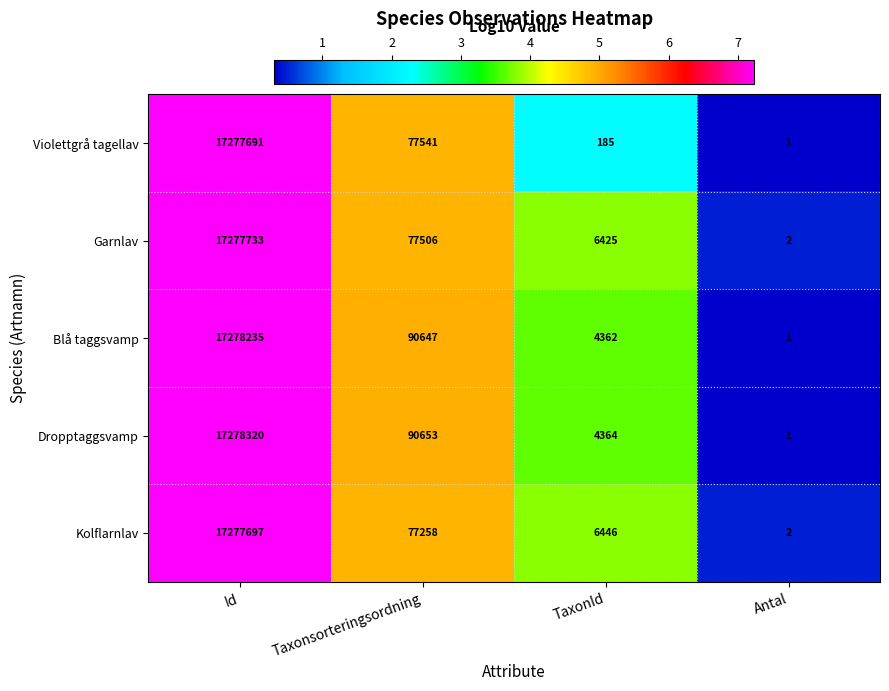

Where does the Garnlav series first go above 77506?

Id